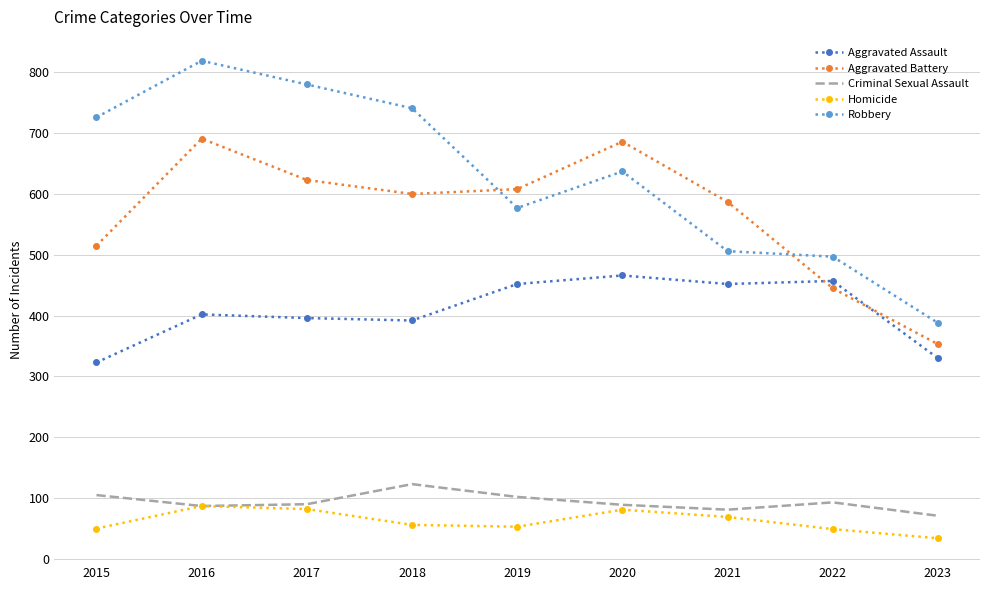

What is the maximum value shown in the chart?

819